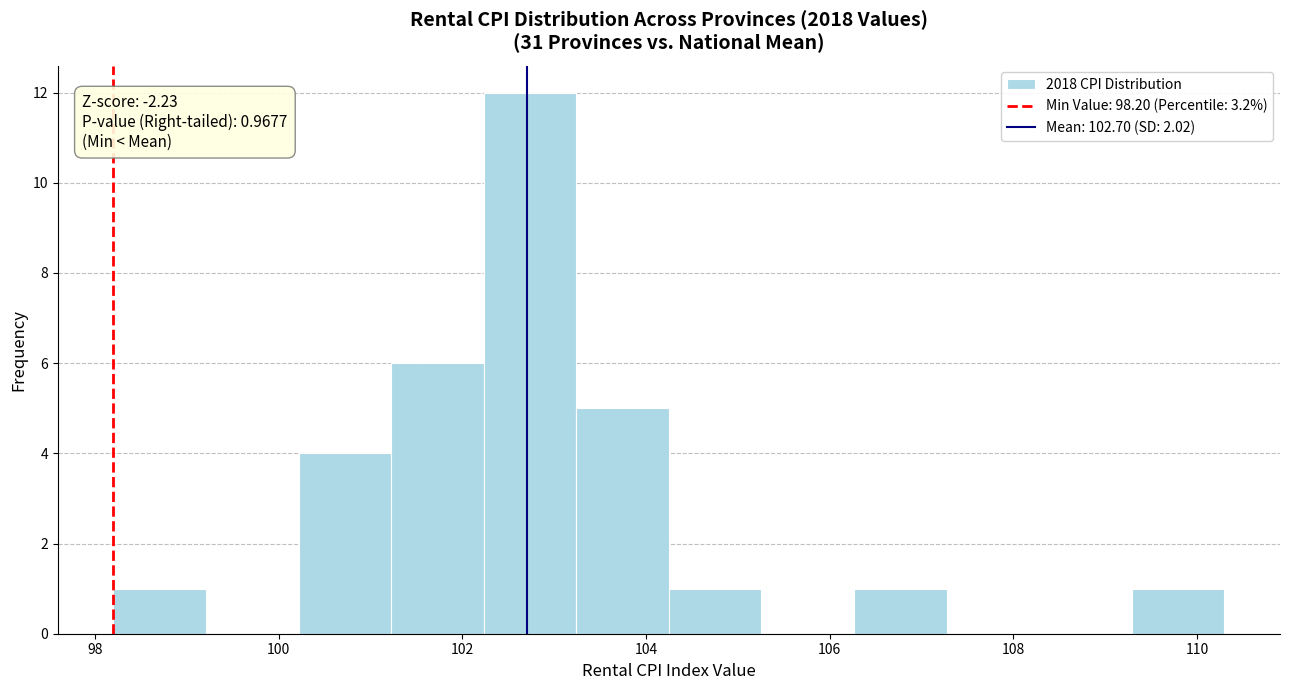

Which range on the x-axis has the tallest bar?

102.2 to 103.2